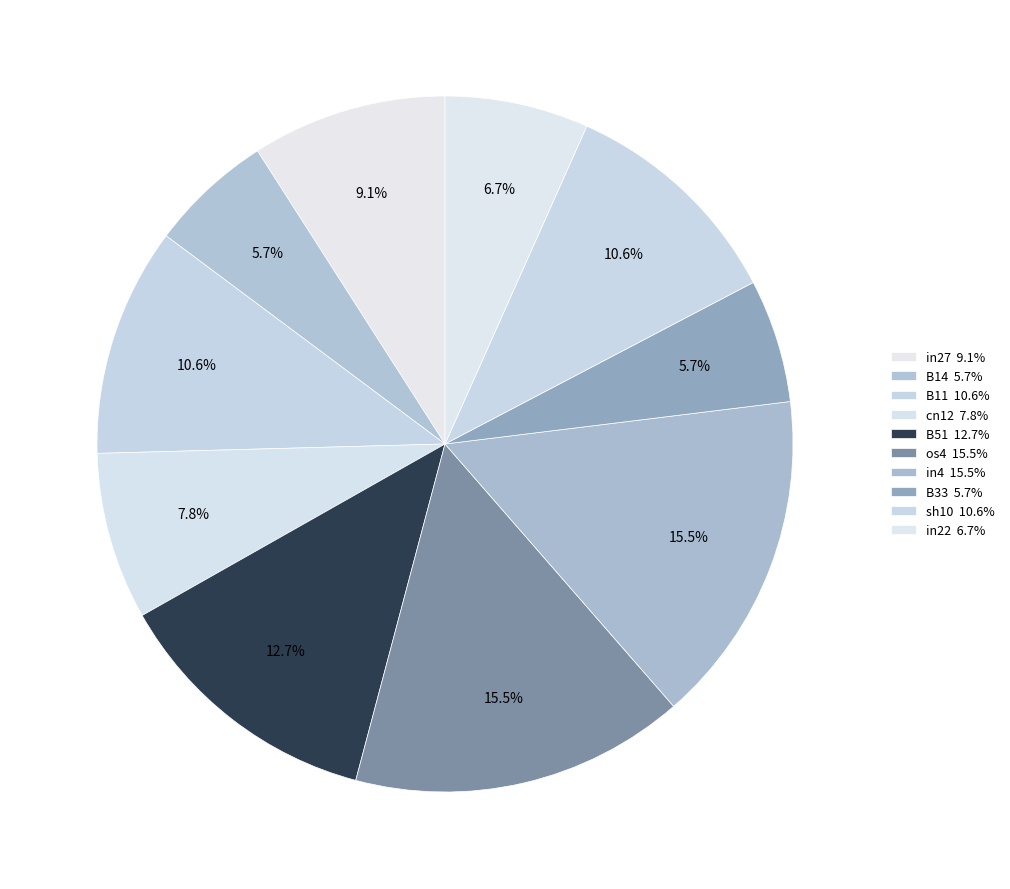

How many slices are in this pie chart?

10